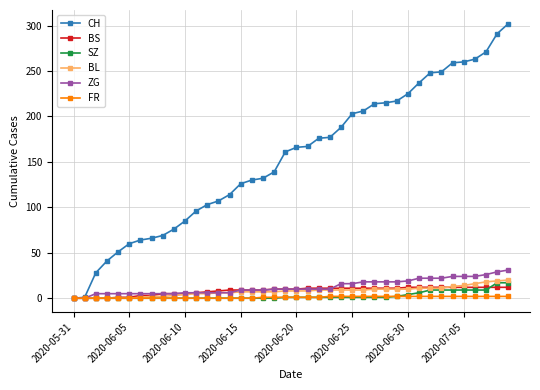

Does the chart display data point markers on the line(s)?

Yes